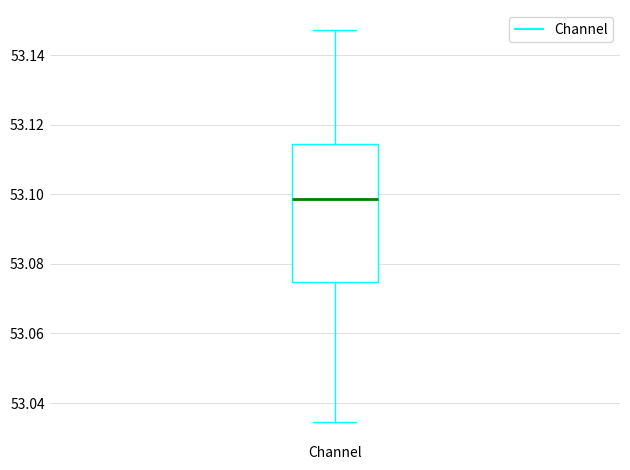

Transcribe this box plot: give where the median line is, the range the box spans, and where the two whiskers end, as read against the y-axis. The values are not printed on the chart, so give them approximately, as read against the axis.

median 53.098, box 53.074 to 53.114, whiskers 53.034 to 53.148